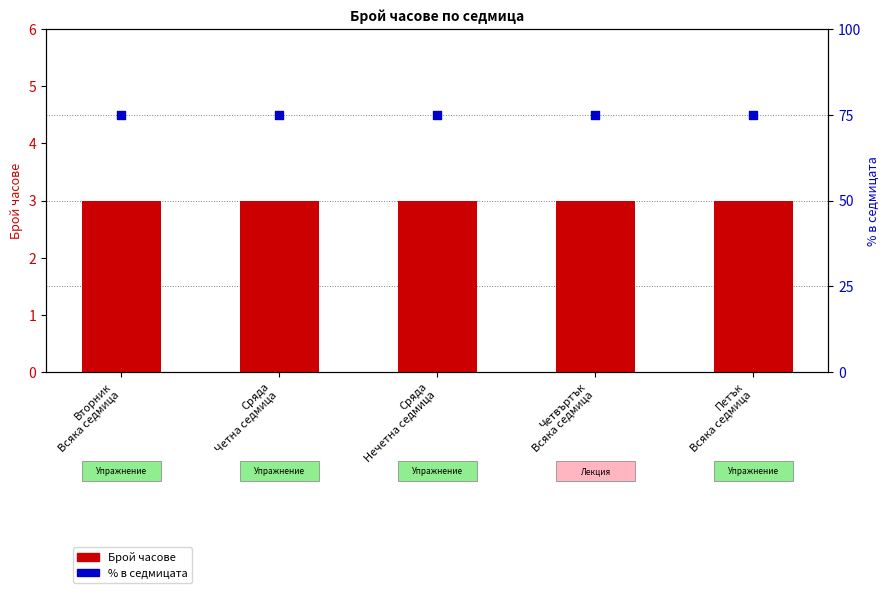

At which category is the sum across all series the highest?

Вторник
Всяка седмица